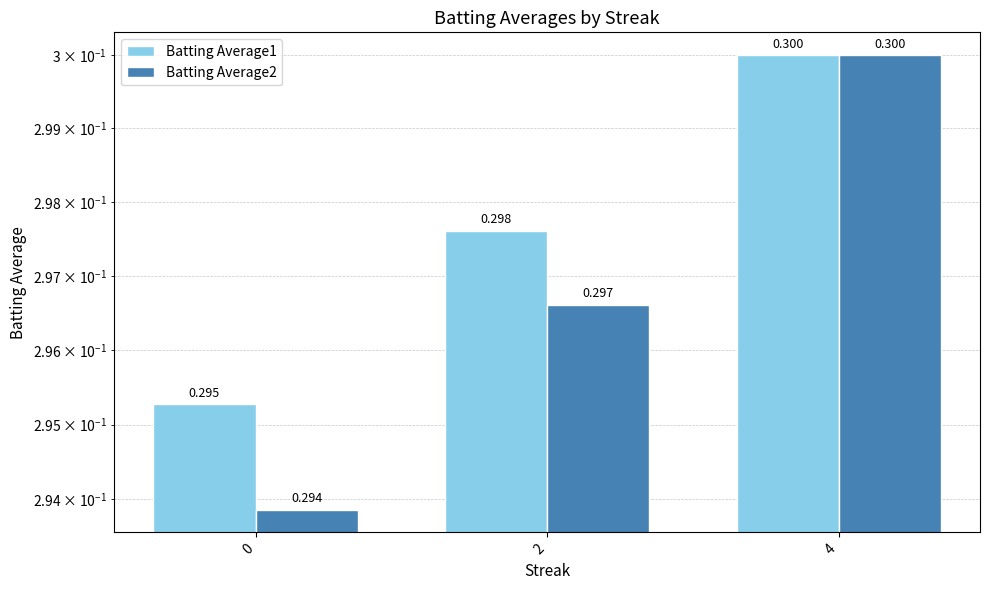

What is the lowest value of the Batting Average1 series?

0.3